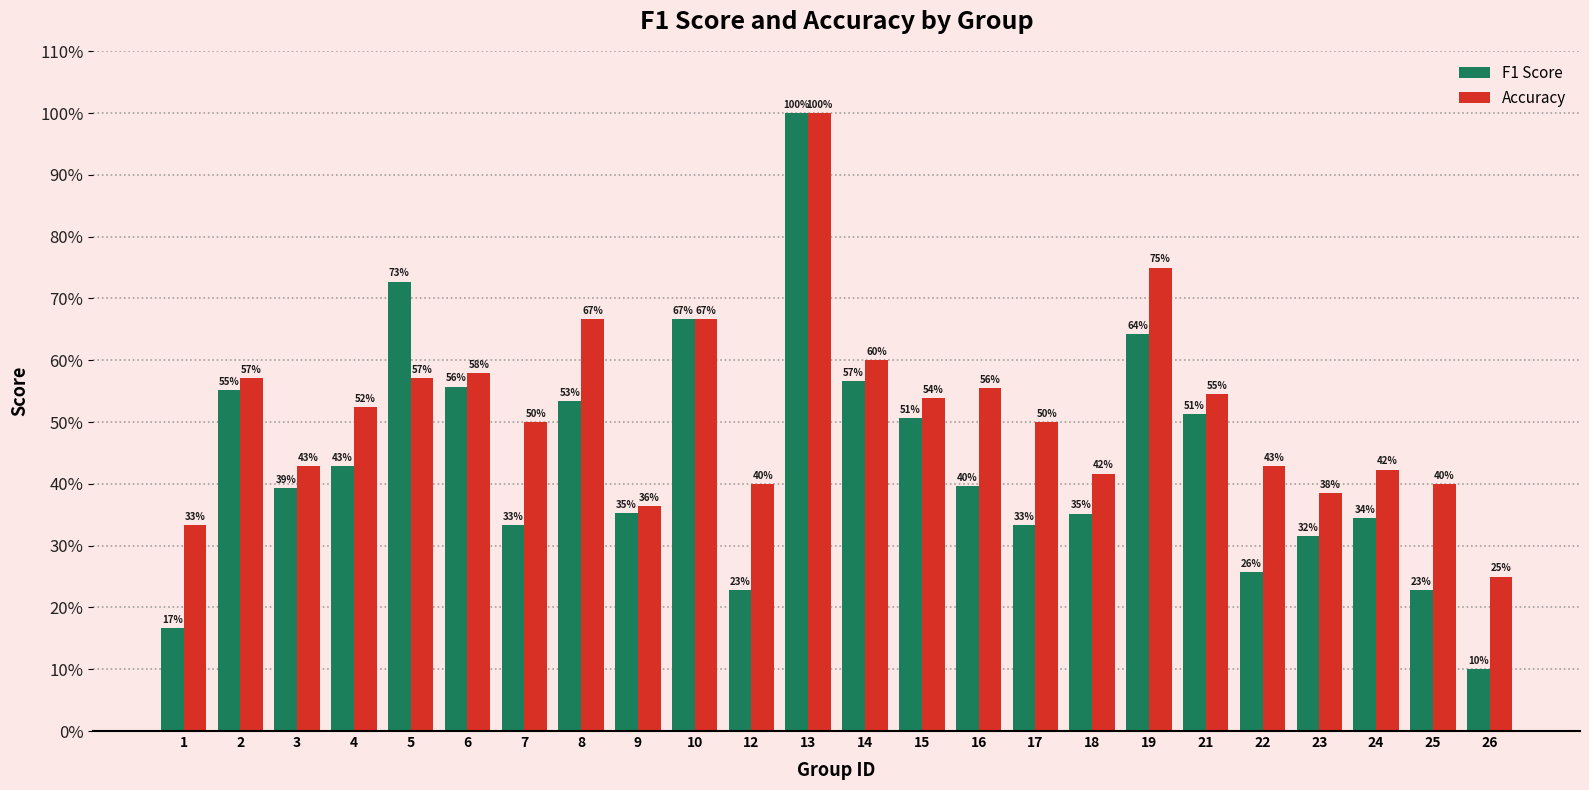

What are all the series names shown in the legend?

F1 Score, Accuracy